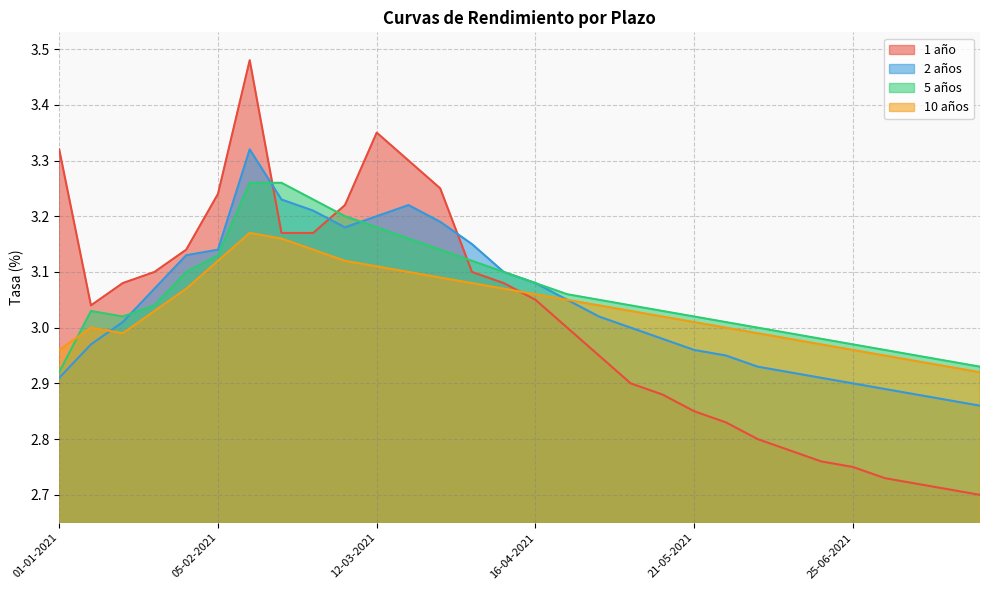

Which series changed the most between 23-04-2021 and 16-07-2021?

1 año